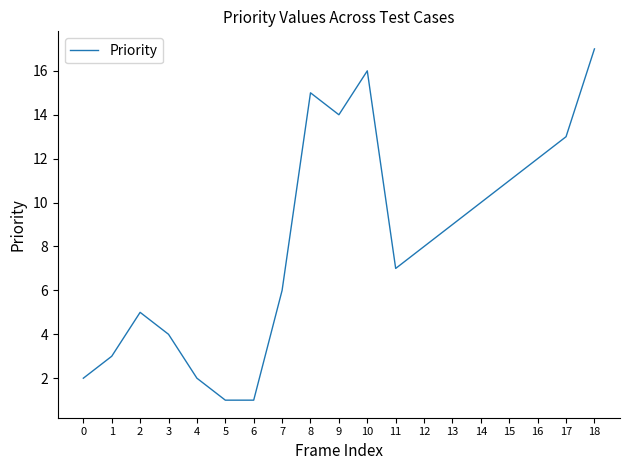

How many values are below 8?

9